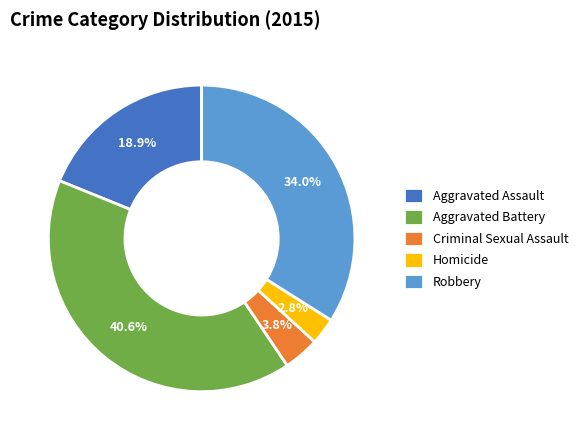

What percentage is the Aggravated Battery slice, to the nearest percent?

41%